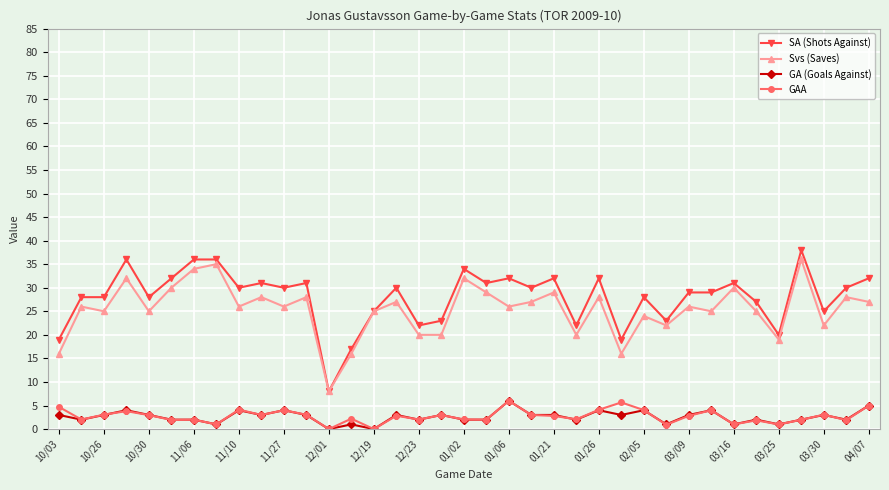

True or false: GAA and Svs (Saves) cross at least once.

False